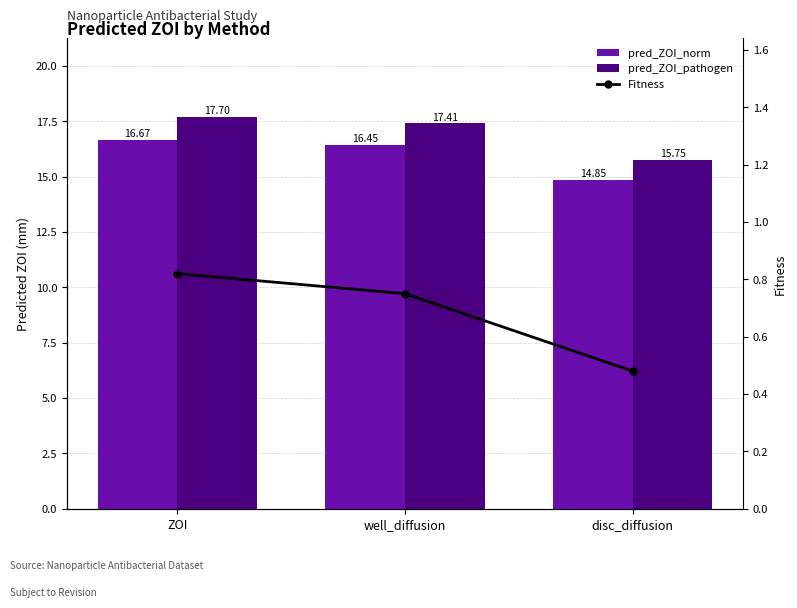

What position from the left is ZOI?

1